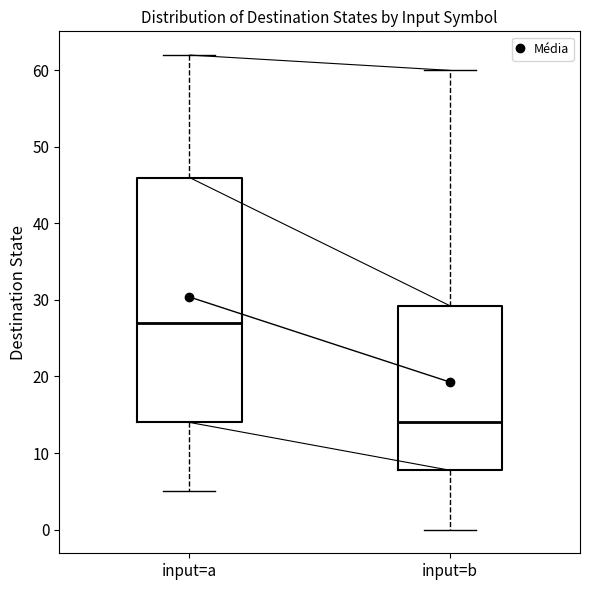

Reading left to right, read every box against the y-axis: the position of its median line, the range the box covers, and the ends of its whiskers. The values are not printed on the chart, so give them approximately, as read against the axis.

input=a: median 27, box 14 to 46, whiskers 5 to 62
input=b: median 14, box 8 to 29, whiskers 0 to 60